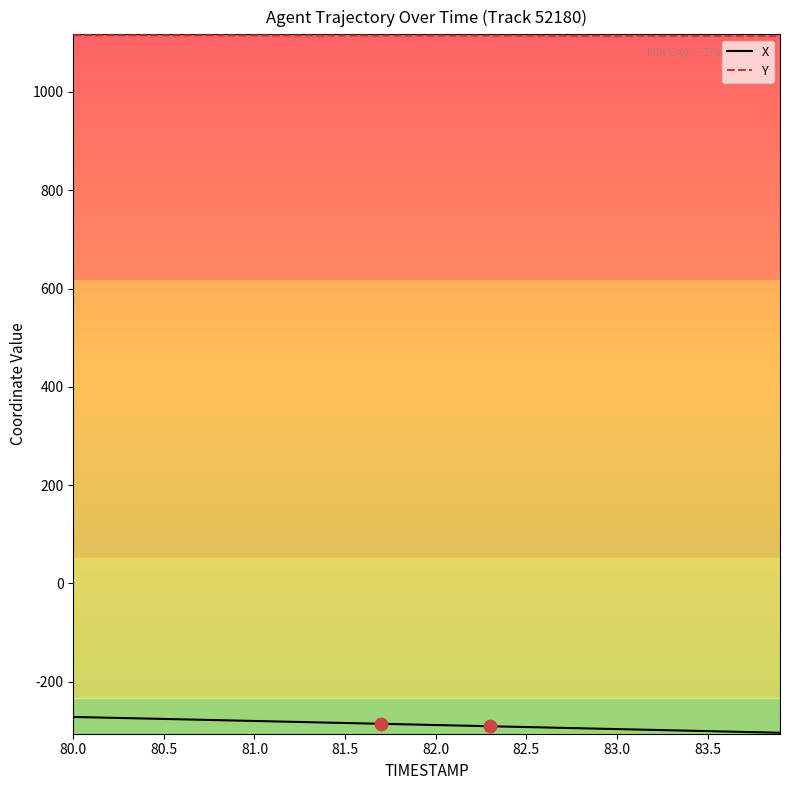

What are all the series names shown in the legend?

X, Y